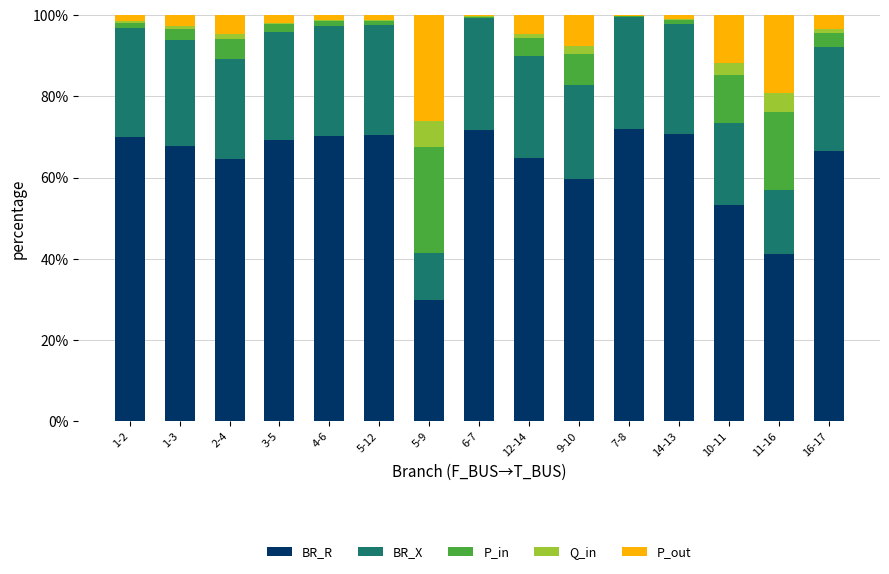

Does the chart contain stacked bars?

Yes